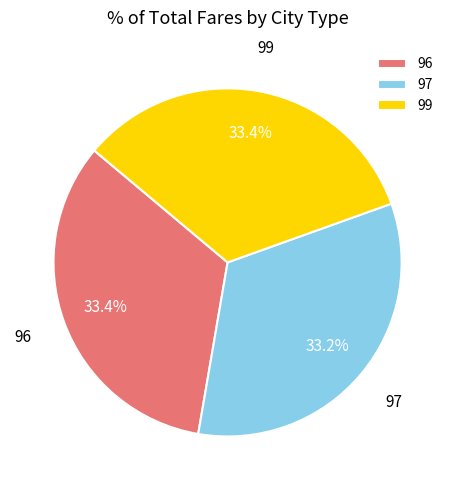

Is 99 the majority of the pie?

No